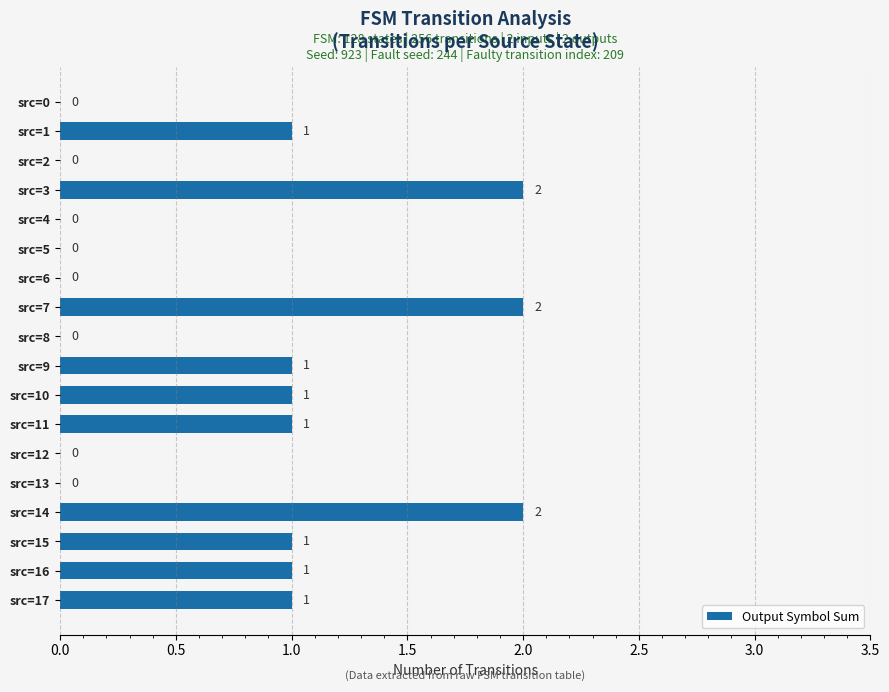

How many positive values are there?

10